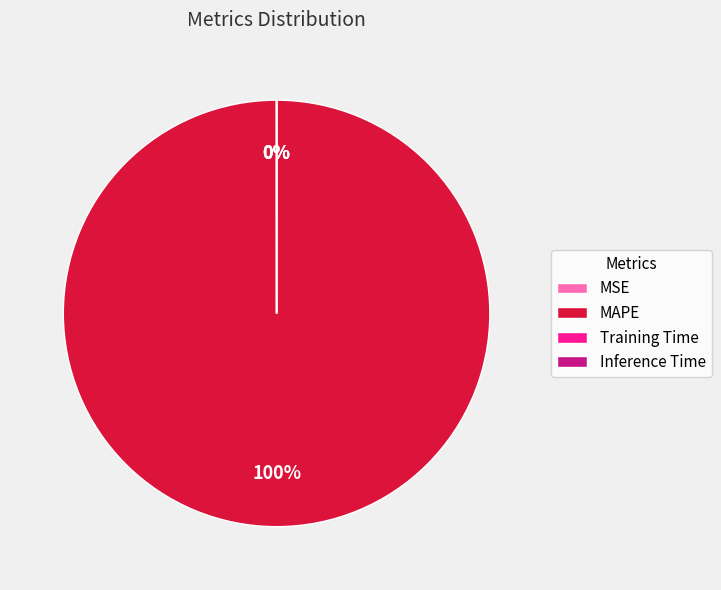

Which category has the smallest portion of the pie?

Inference Time